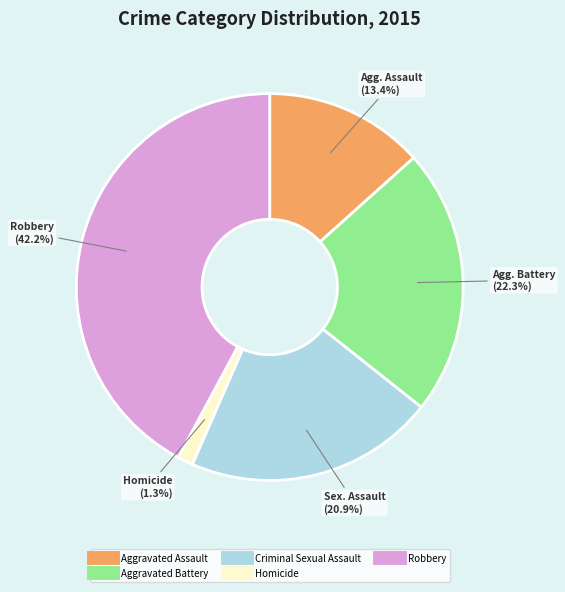

To the nearest percent, what is the difference between the Homicide and Aggravated Assault slice percentages?

12%